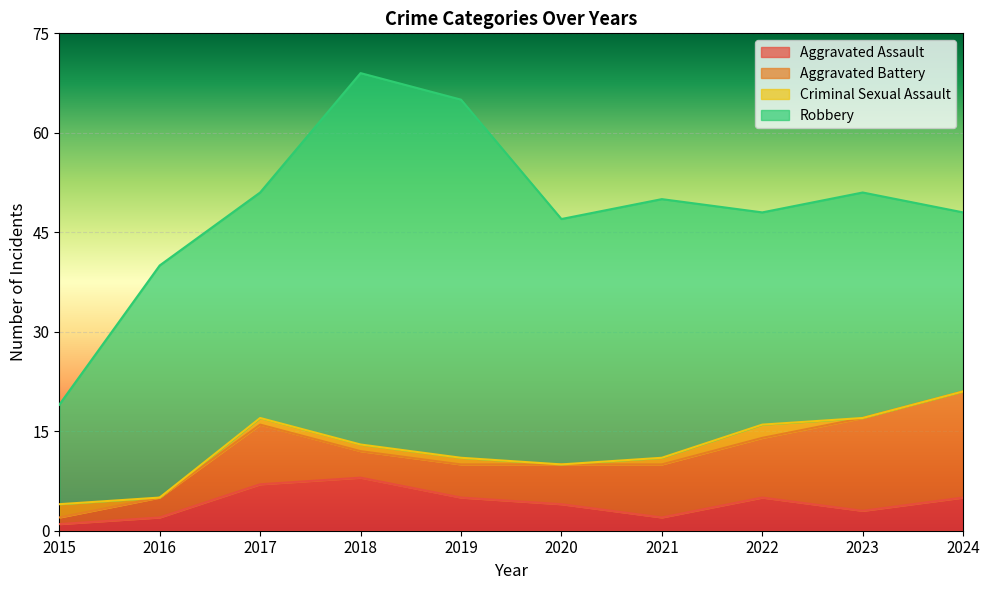

Which series has the widest spread of values?

Robbery